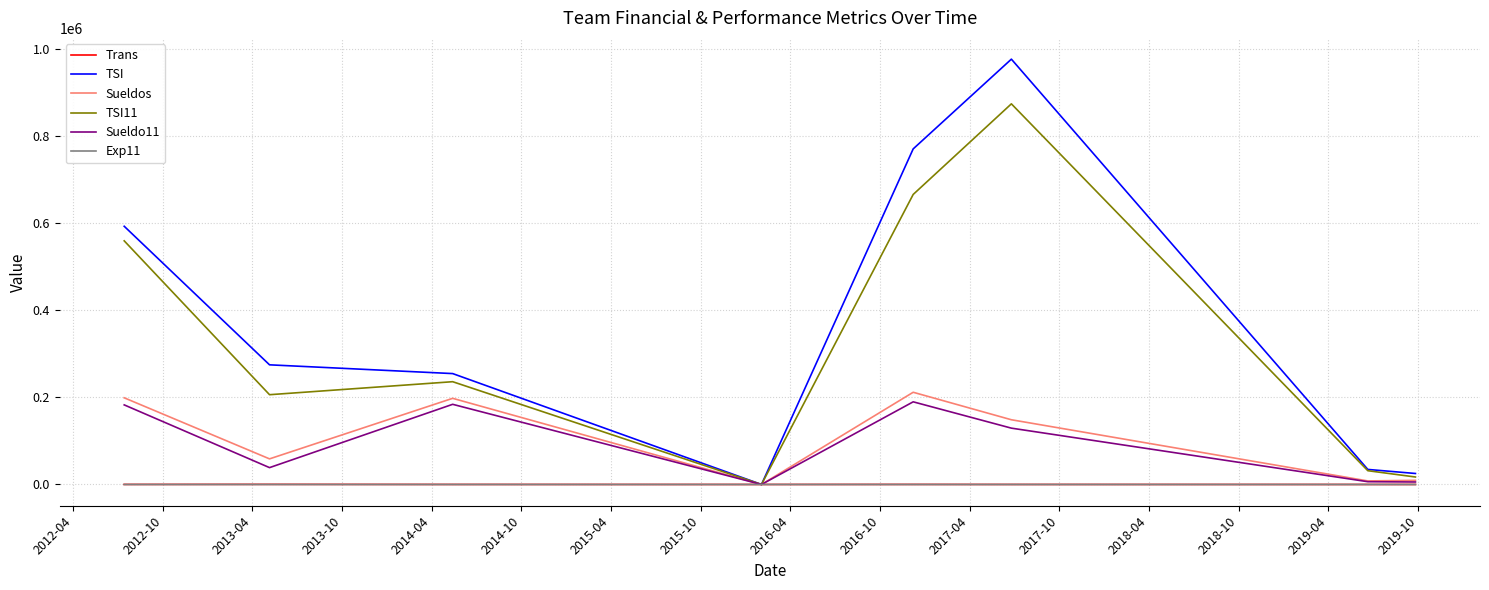

What is the maximum value for Sueldos?

211532.0